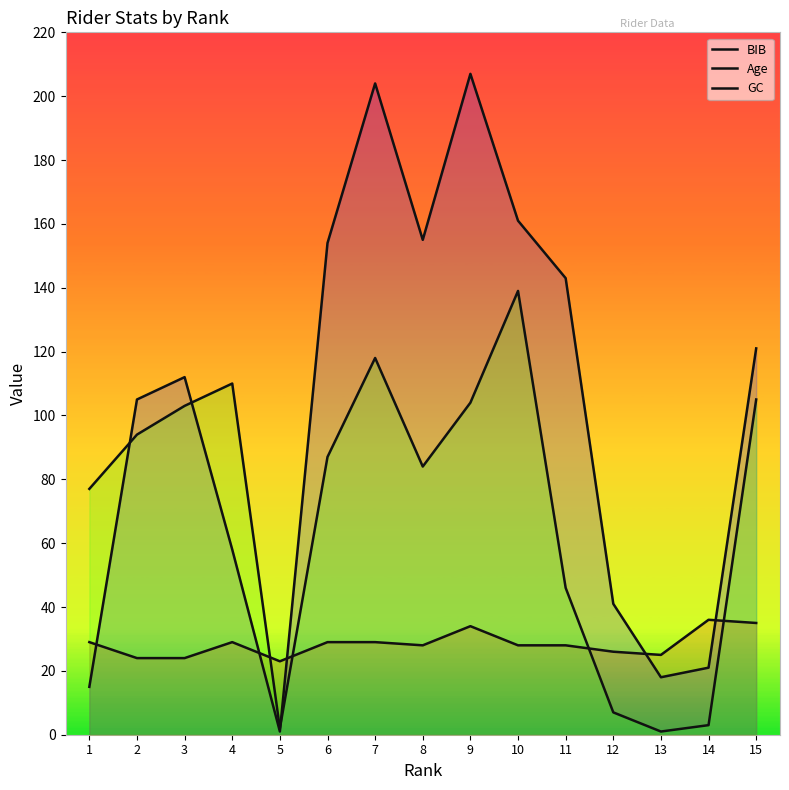

How many lines are shown in the chart?

3